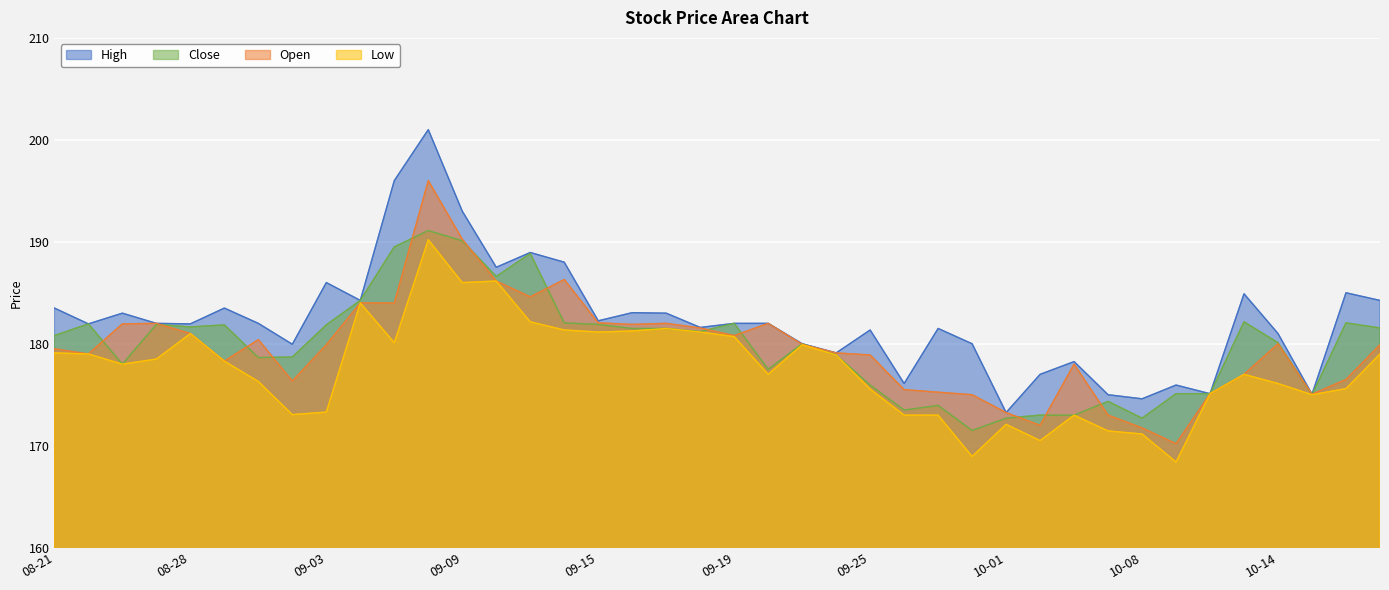

What is the sum of the Open values at 08-25 and 10-08?

353.7